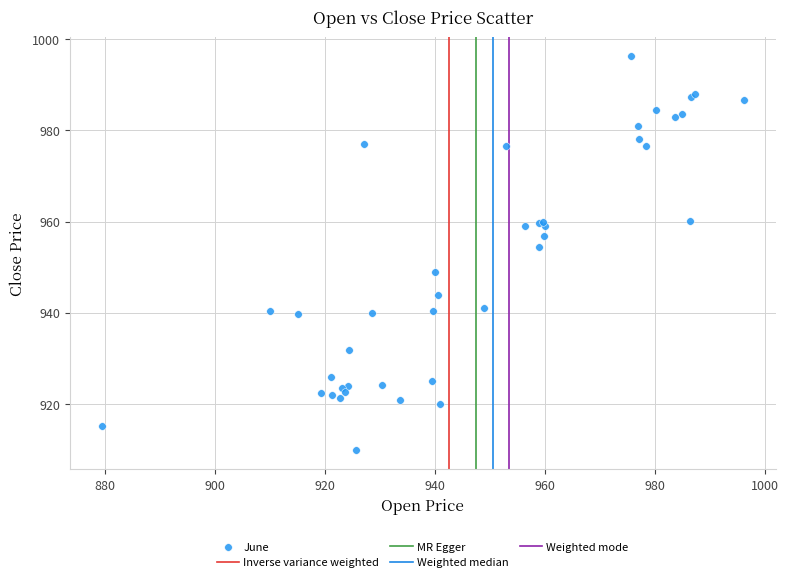

What Y value in the scatter plot is closest to 953?

954.5